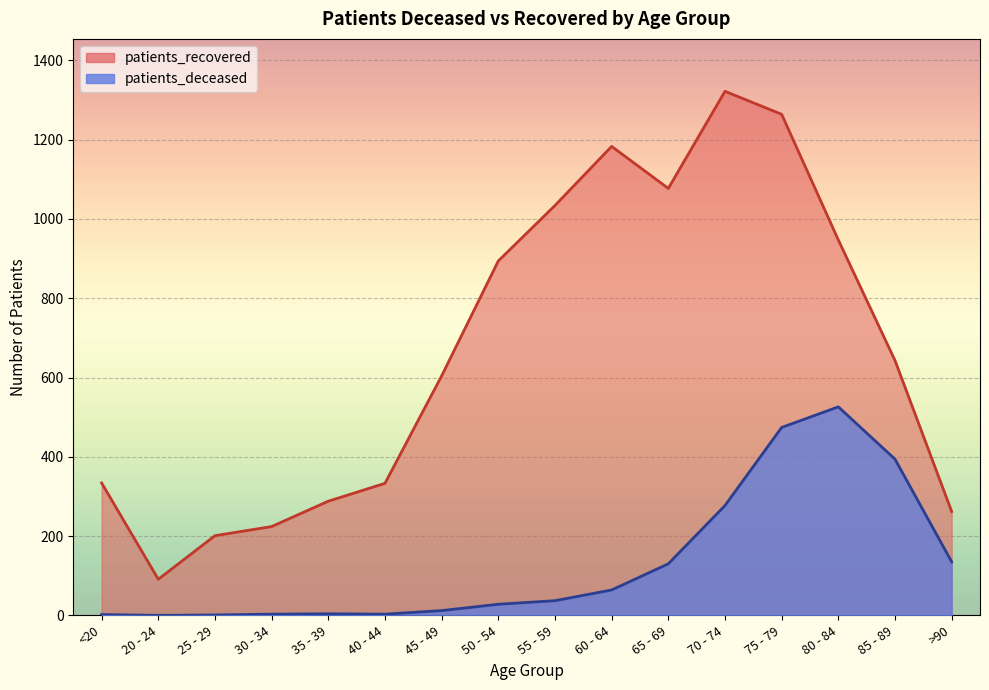

Which category has the lowest value in the patients_deceased series?

20 - 24